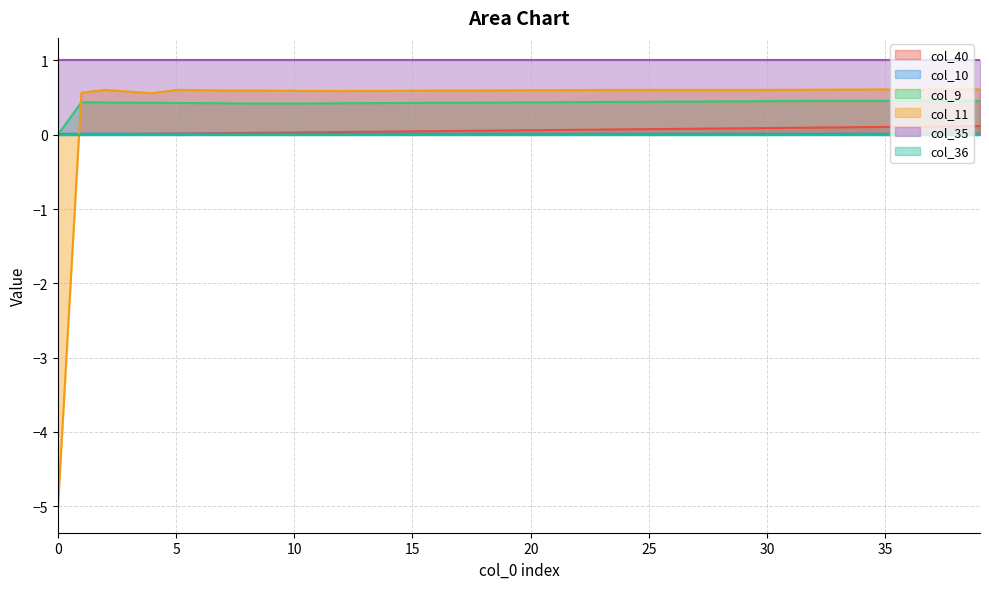

In col_9, how many points are higher than both neighbors (excluding endpoints)?

1